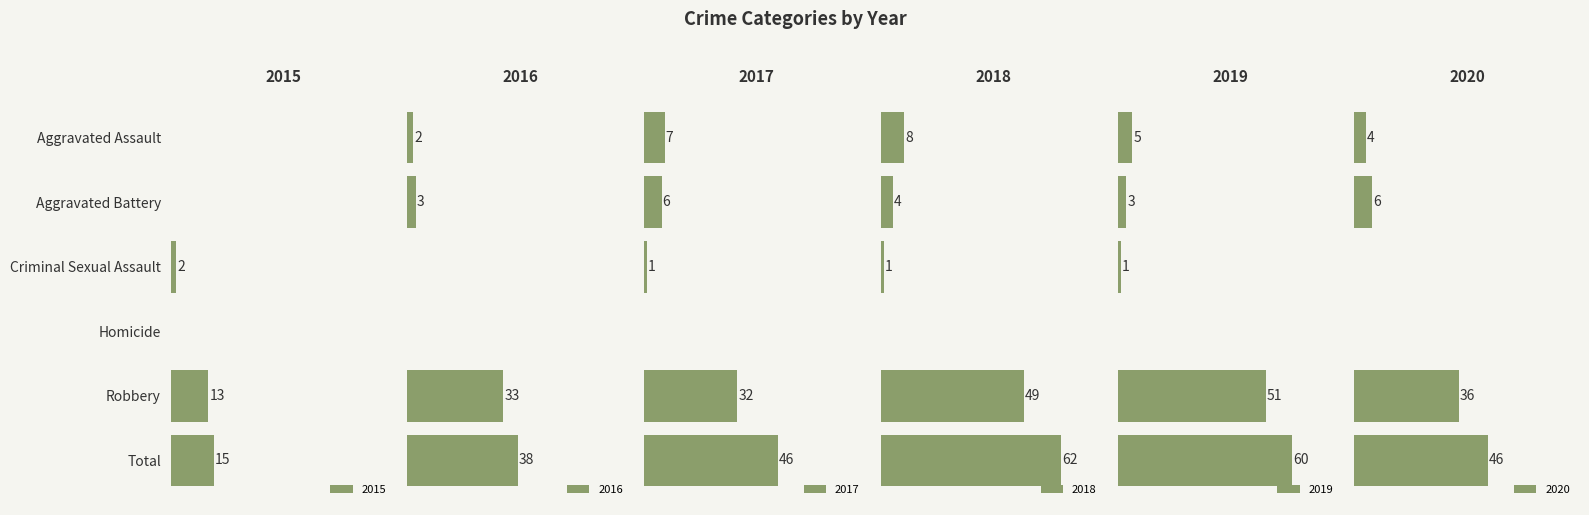

Reading left to right, what are all the values shown in this chart?

2015: 0	0	2	0	13	15
2016: 2	3	0	0	33	38
2017: 7	6	1	0	32	46
2018: 8	4	1	0	49	62
2019: 5	3	1	0	51	60
2020: 4	6	0	0	36	46